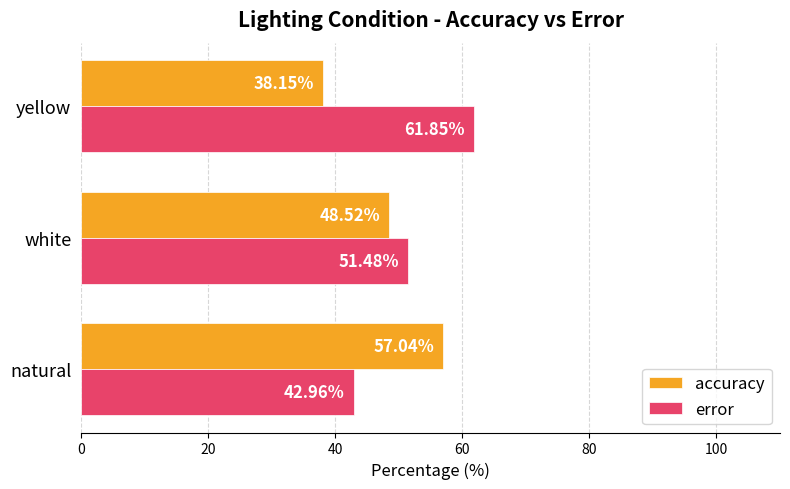

At which category does the chart reach its minimum across all series?

yellow